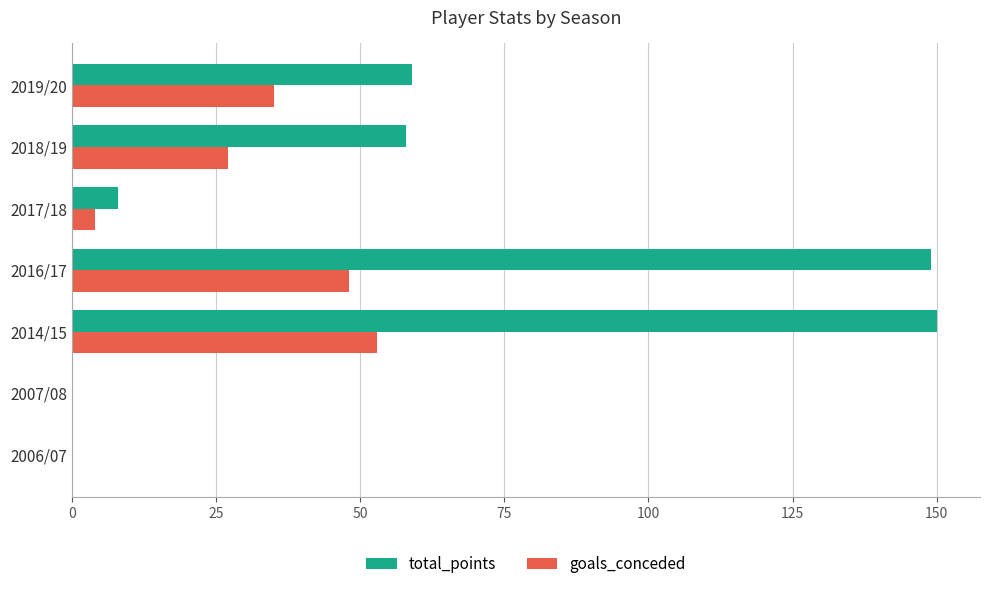

Which series has the largest total across all categories?

total_points